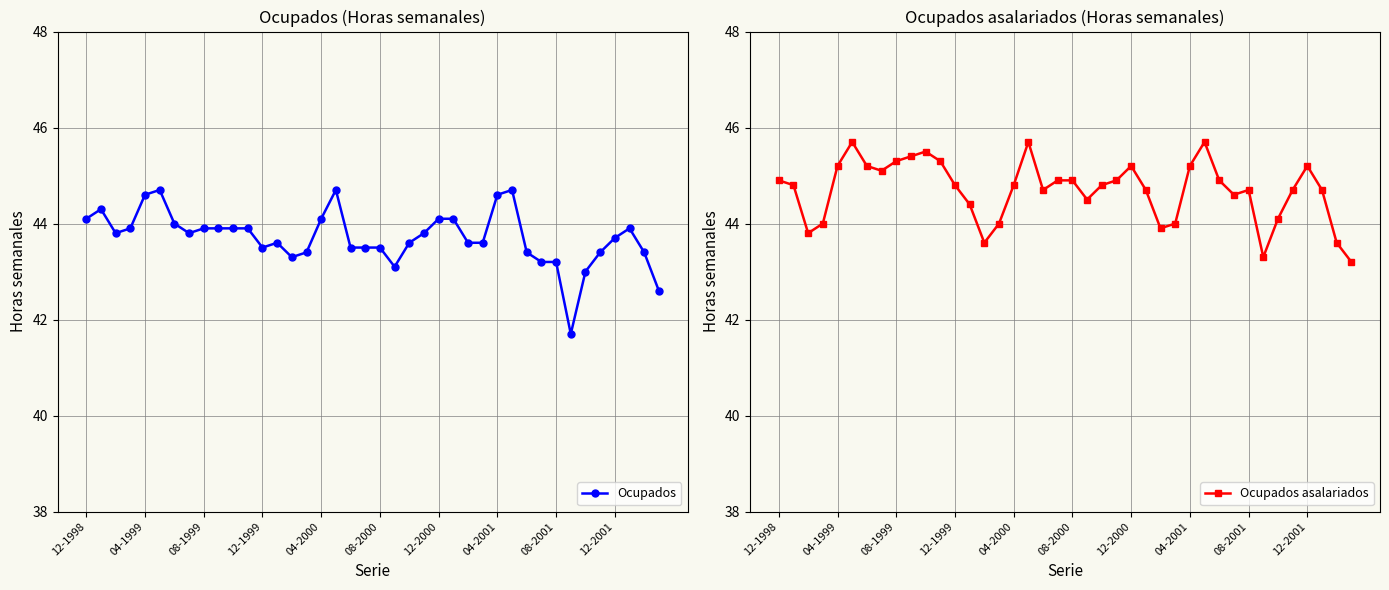

True or false: Ocupados asalariados and Ocupados intersect in this chart.

False